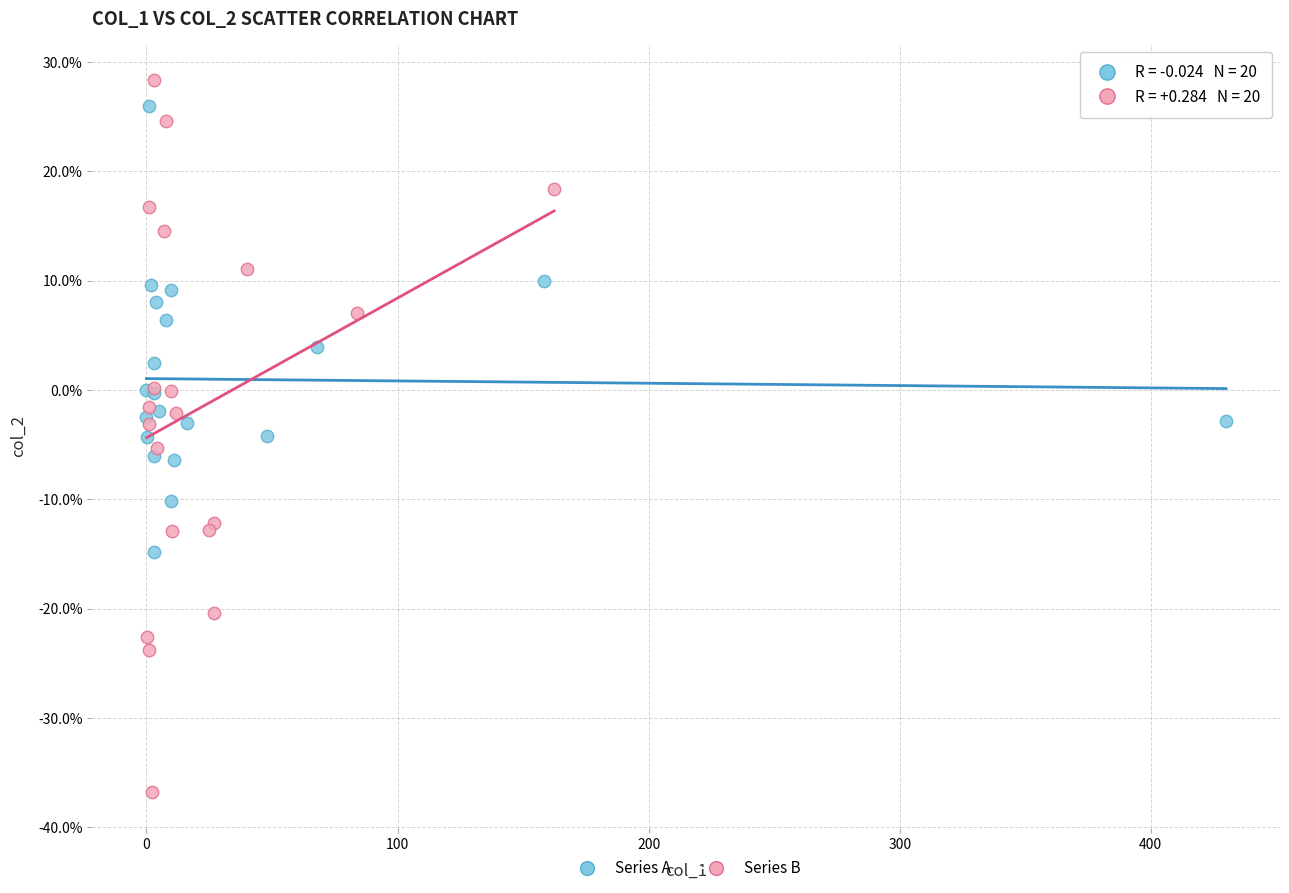

Which series reaches the minimum Y coordinate?

Series B